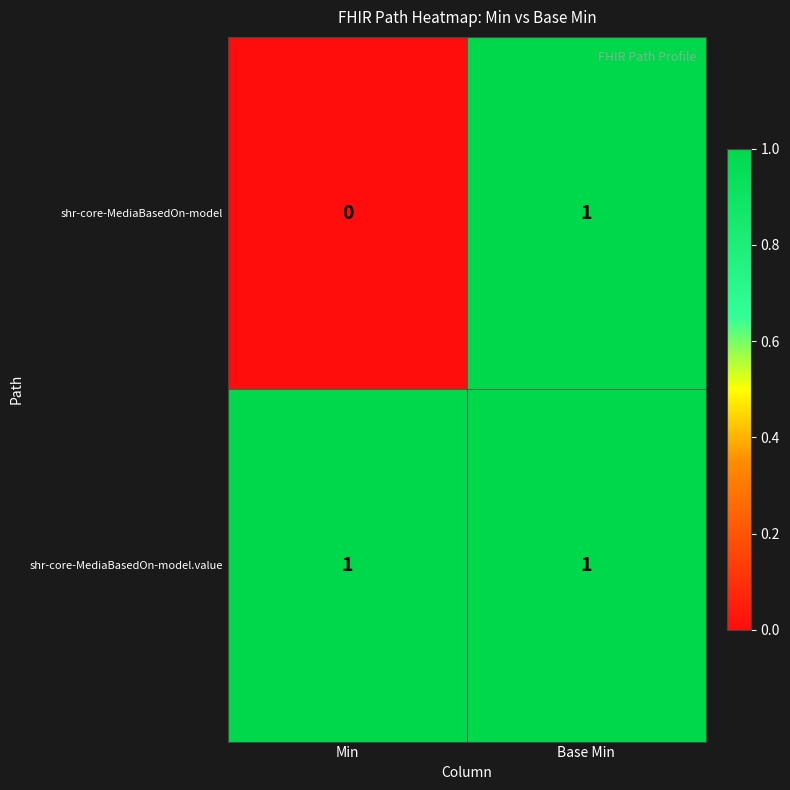

What is the total value across all series at Base Min?

2